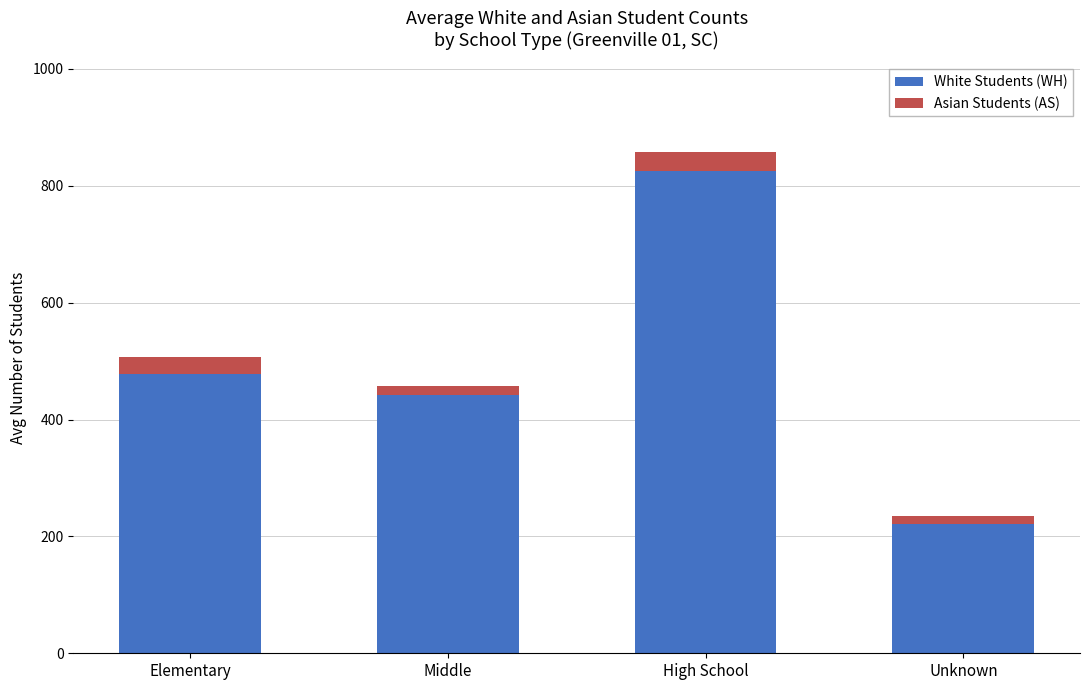

Rank the categories by White Students (WH) value from lowest to highest.

Unknown, Middle, Elementary, High School